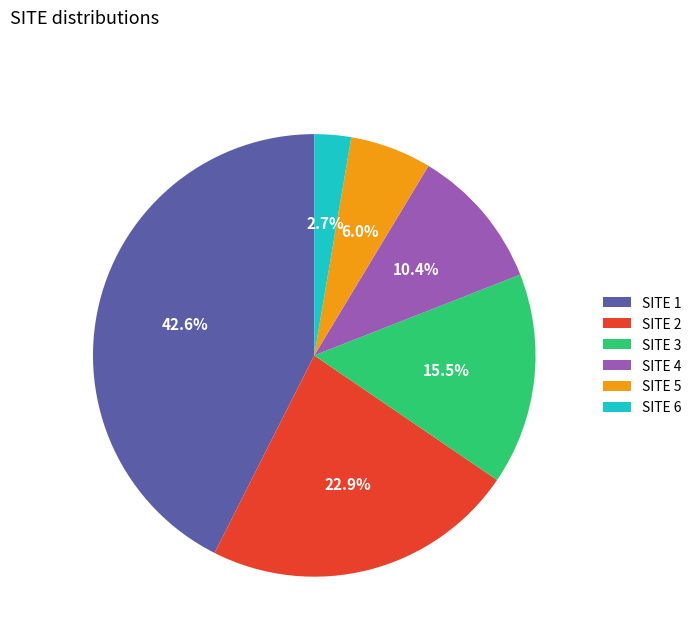

What percentage is NOT represented by SITE 4?

89.6%